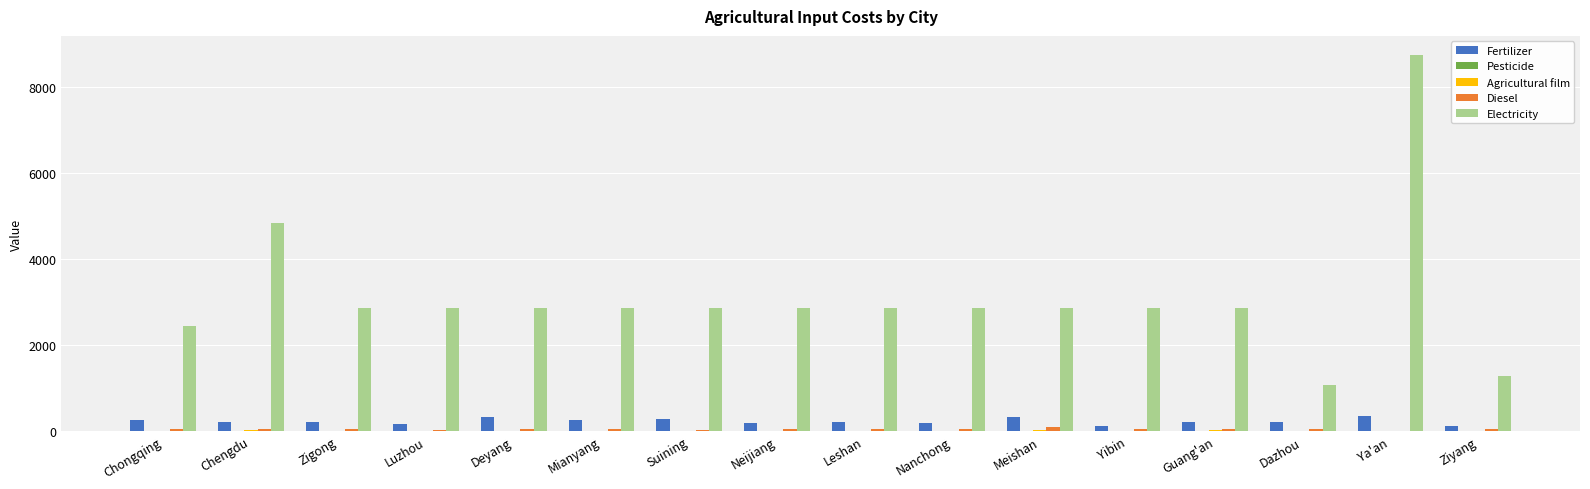

At which category is the sum across all series the highest?

Ya'an